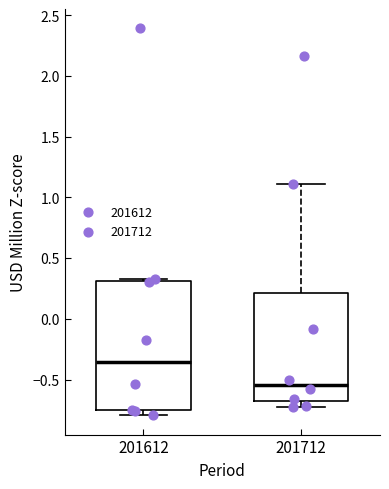

Where does the median line of the box at x = 201712 sit on the y-axis? The values are not printed on the chart, so give them approximately, as read against the axis.

-0.55